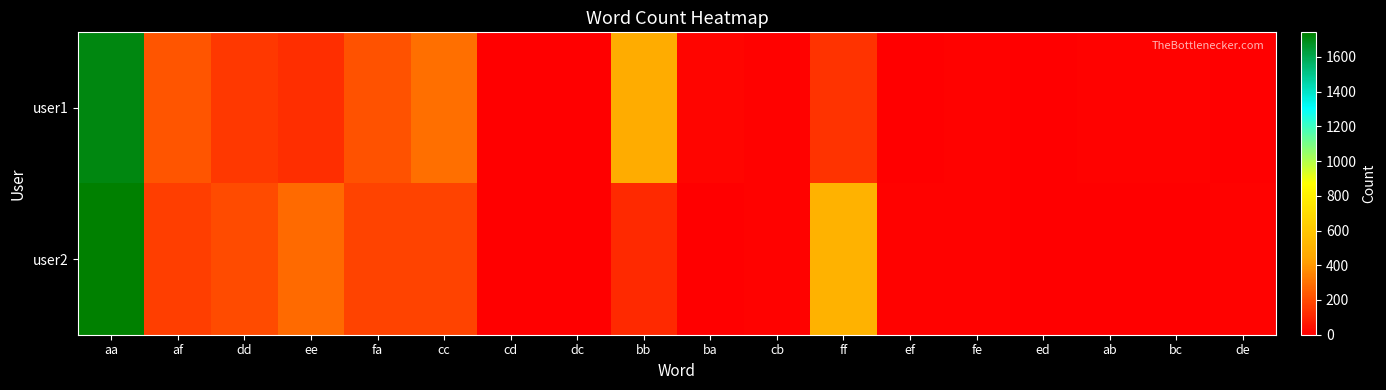

Which category has the highest value across all series?

aa